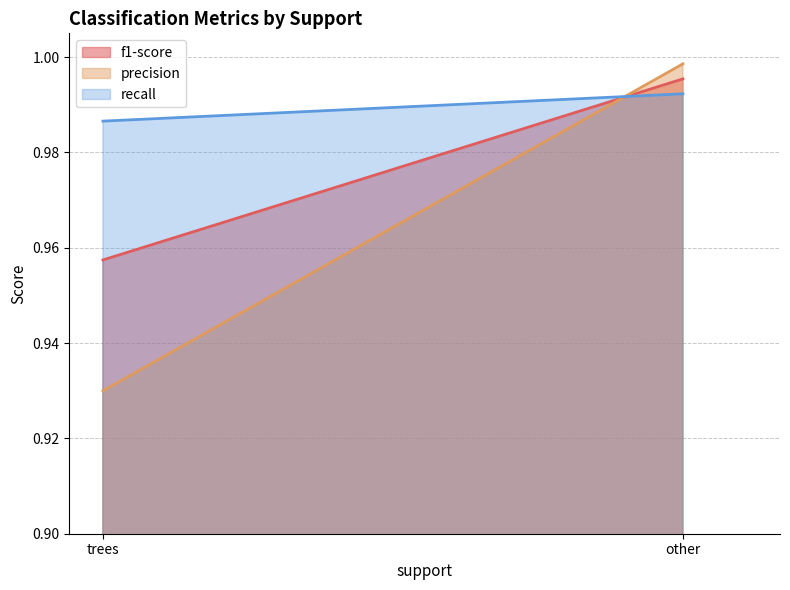

Which has a higher value, trees or other?

other